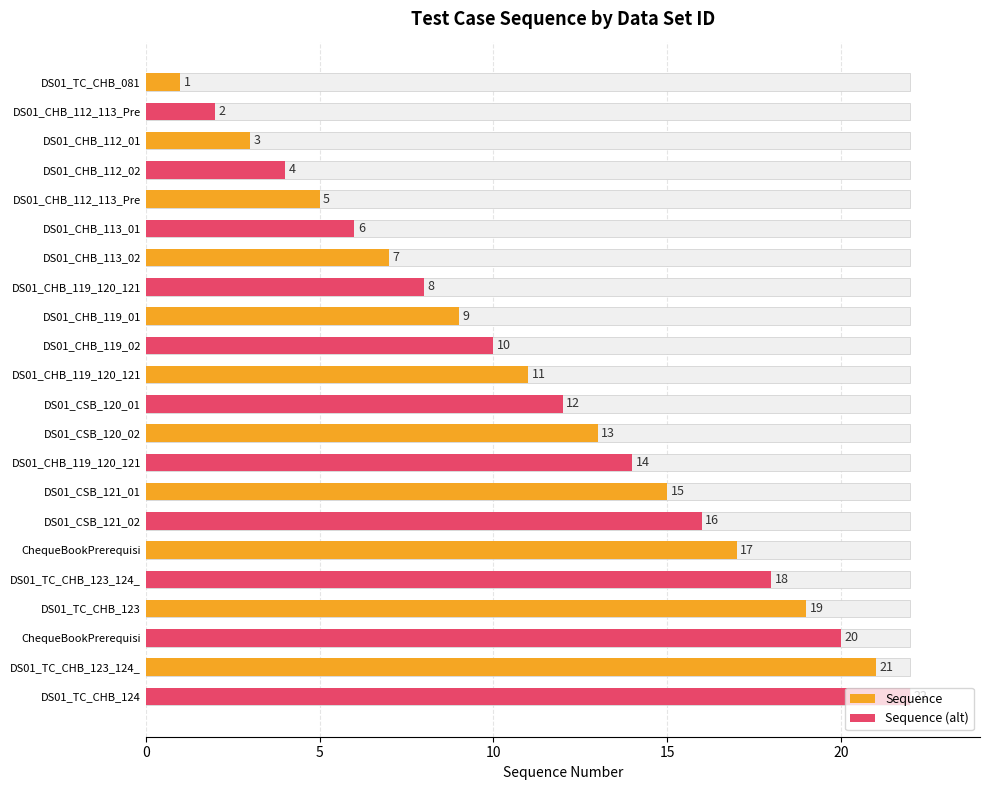

Is it true that the value at DS01_TC_CHB_123 is 28?

False